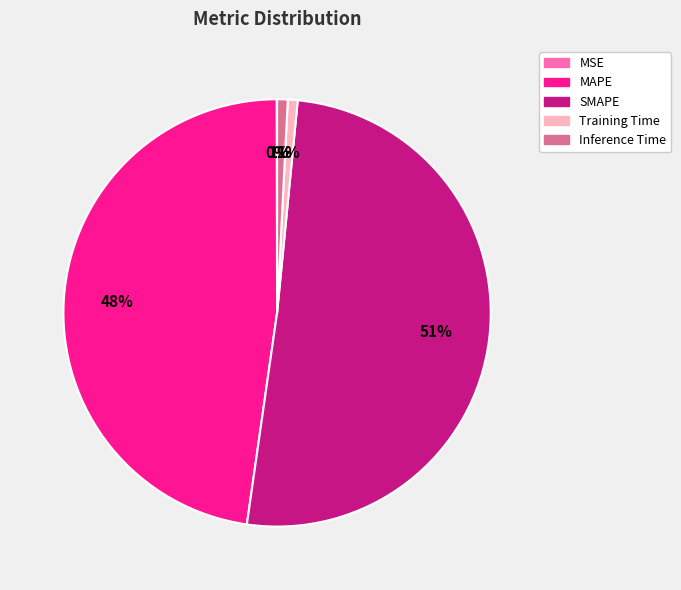

Which slice is the largest?

SMAPE